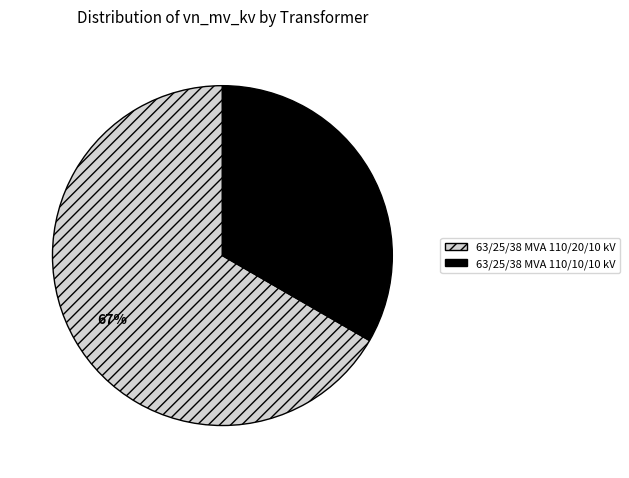

Is it true that 63/25/38 MVA 110/20/10 kV is 67% of the pie?

True